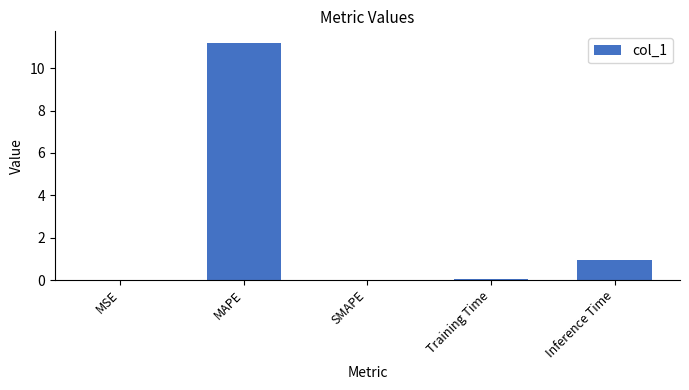

Read the value at Inference Time.

0.9